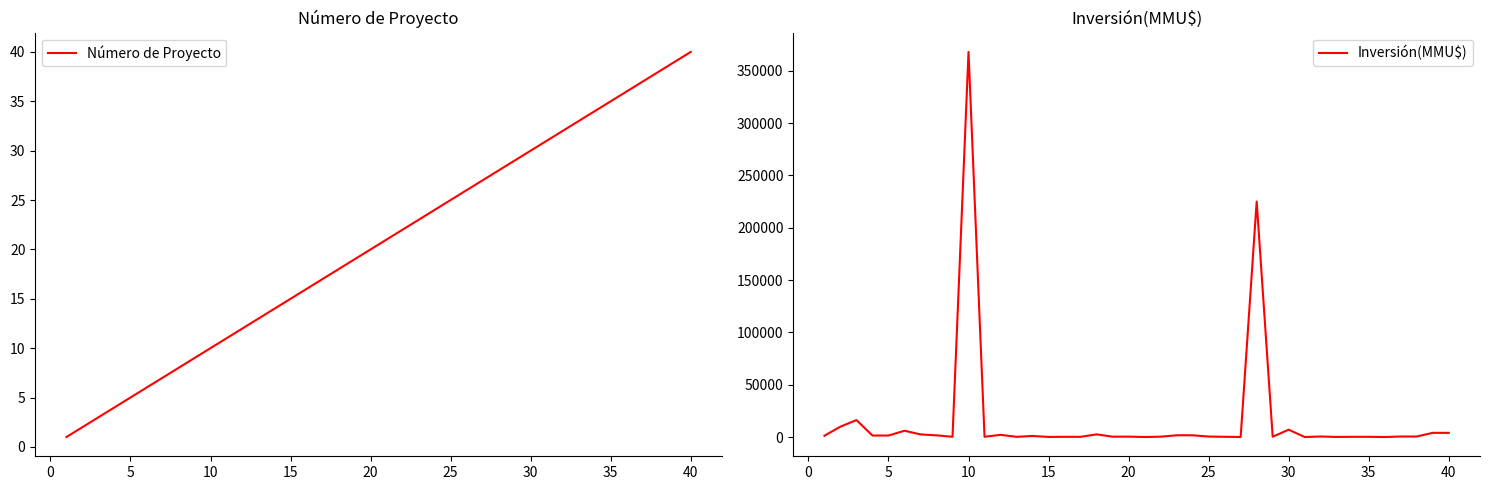

What is the highest value of the Número de Proyecto series?

40